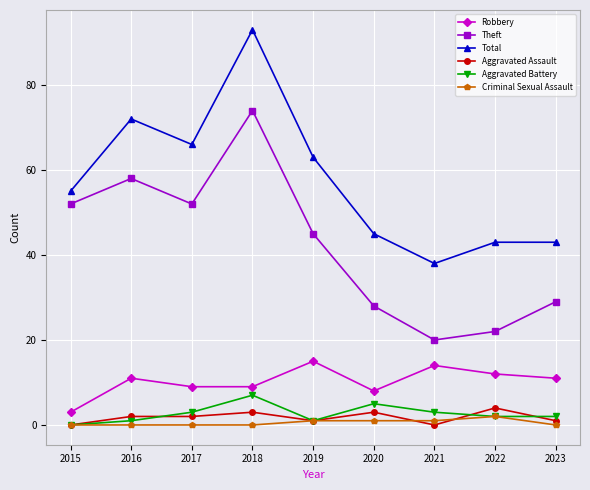

True or false: Criminal Sexual Assault and Total cross at least once.

False